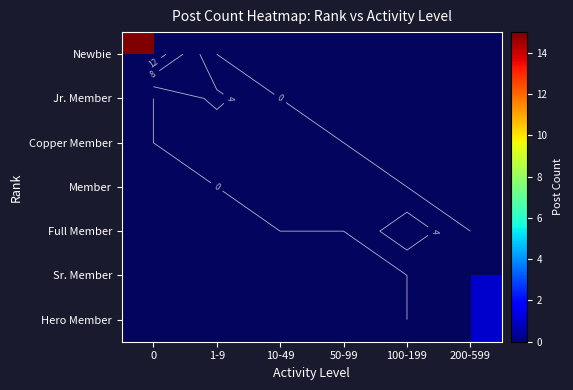

Count the number of categories in the chart.

6